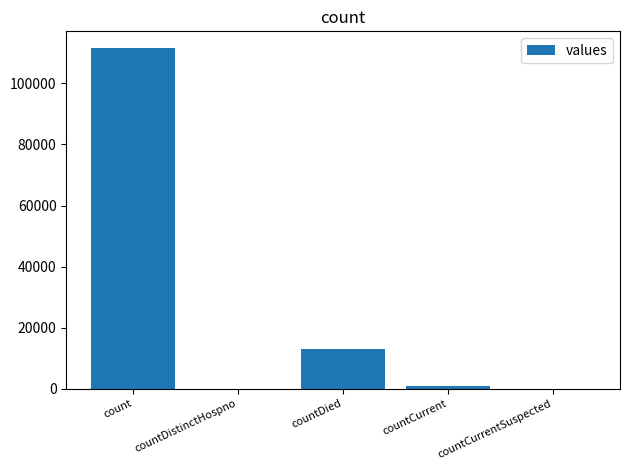

What is the sum of the values at count and countDistinctHospno?

111496